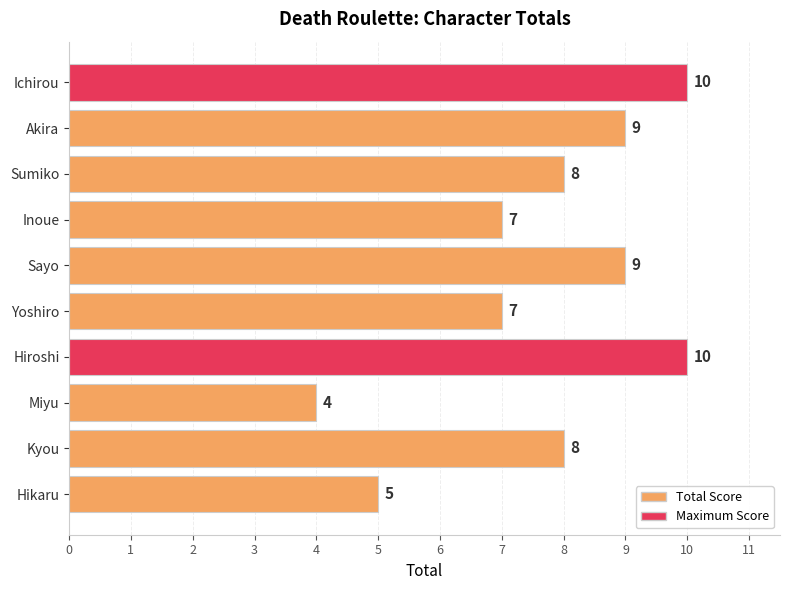

The value at Sayo is 15. True or false?

False